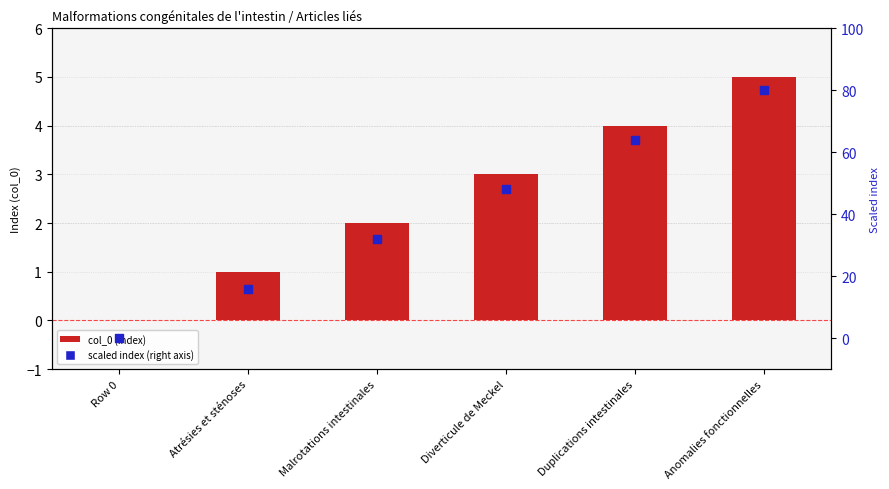

What are all the series names shown in the legend?

col_0 (index), scaled index (right axis)